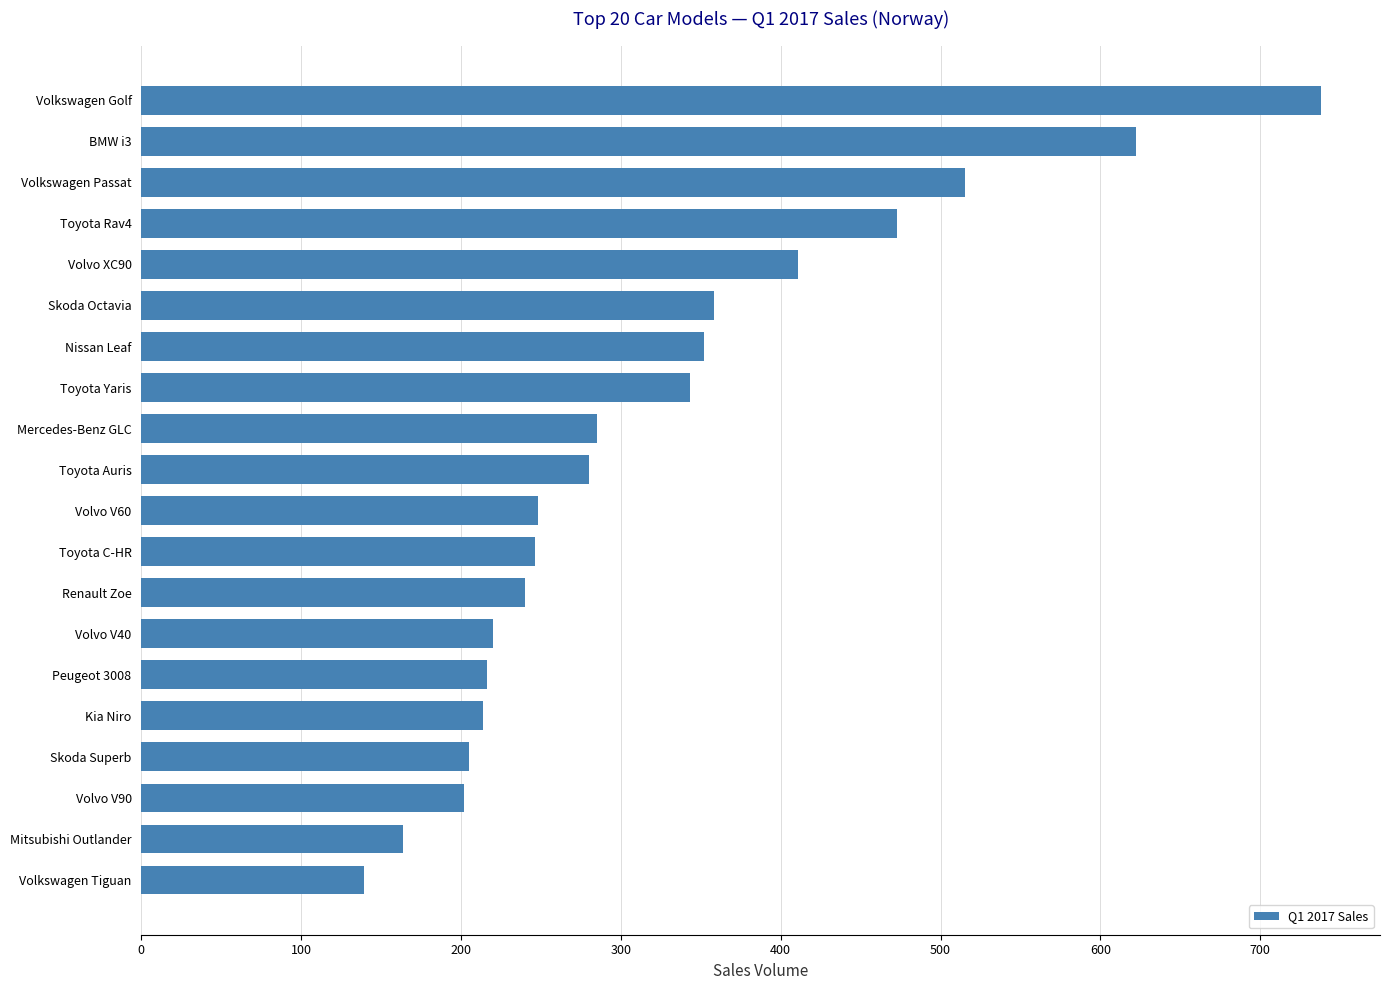

What is the difference between the second highest and second lowest values?

458